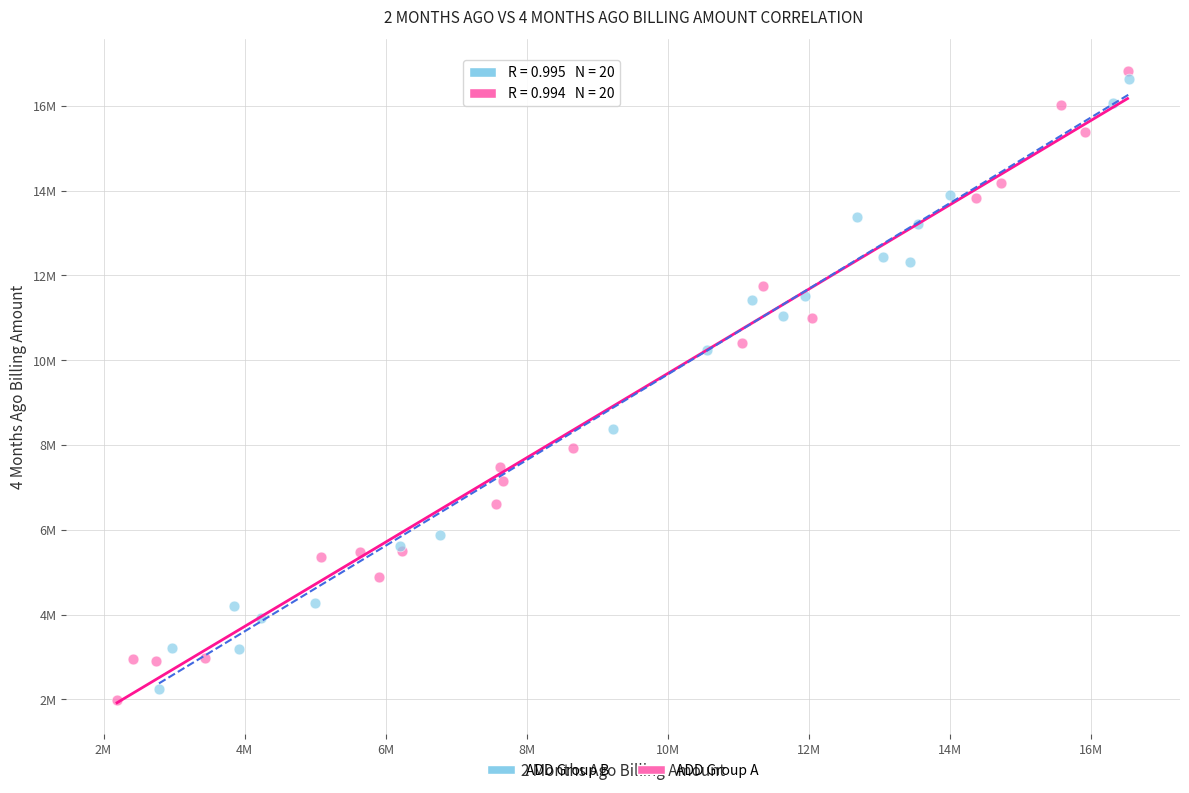

What are all the series names shown in the legend?

ADD Group B, ADD Group A